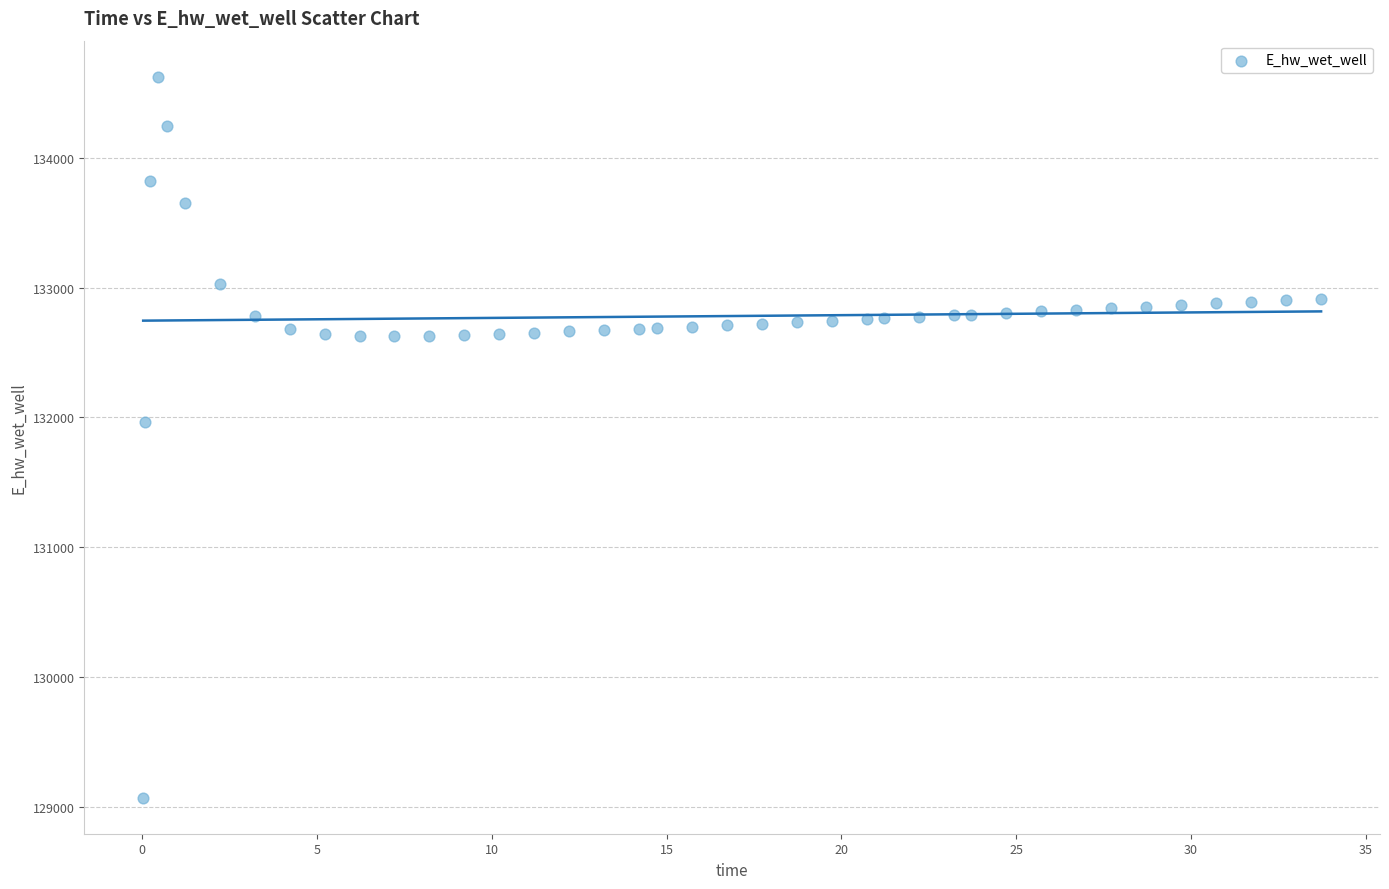

What is the range of Y values (max minus min)?

5555.5